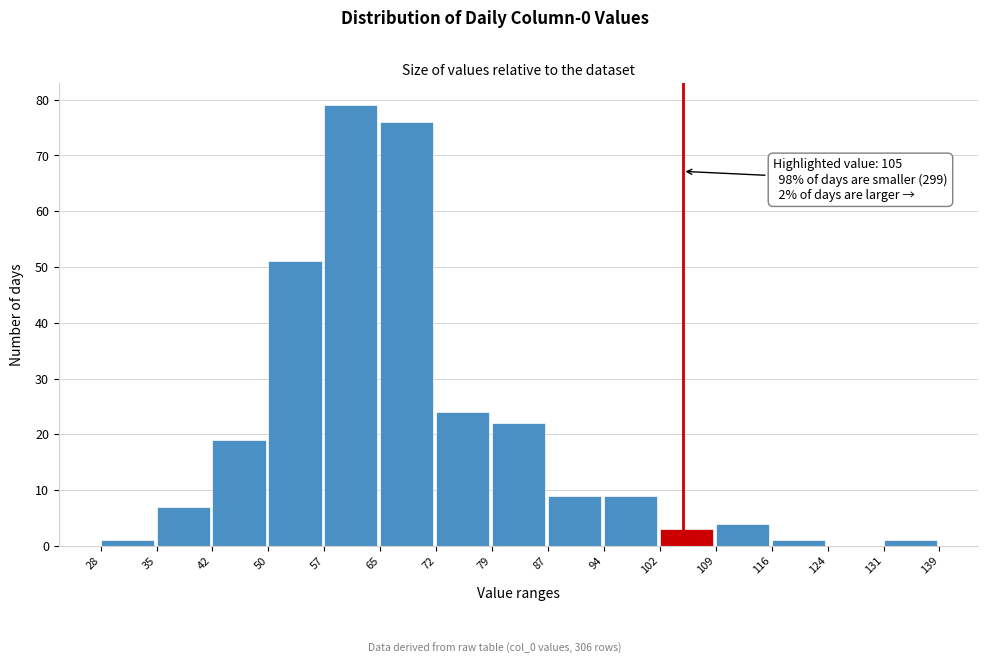

Over which range of the x-axis is the bar tallest?

57 to 65